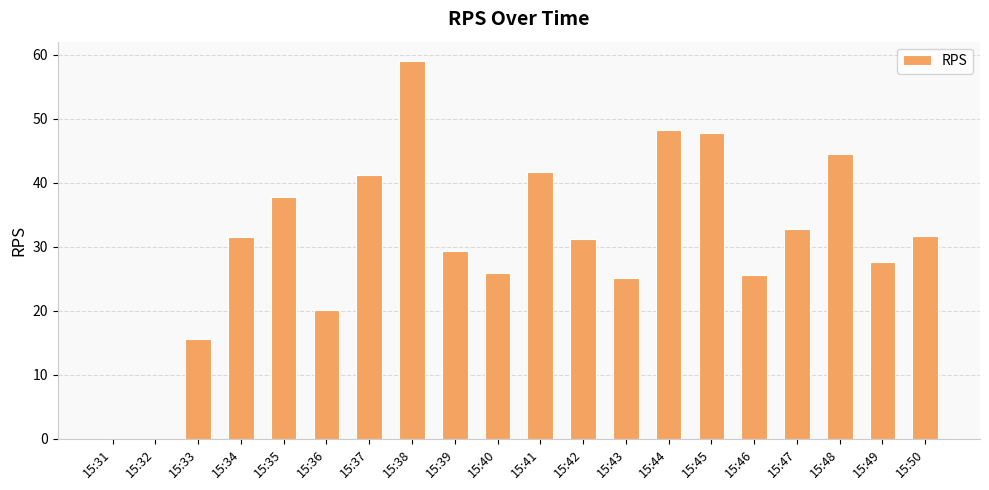

Between 15:49 and 15:37, which is larger?

15:37